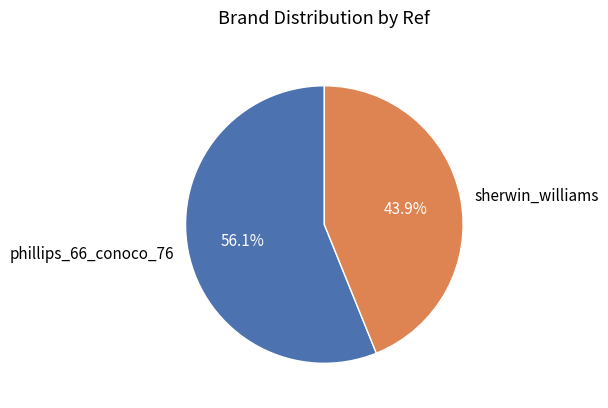

How many slices are in this pie chart?

2